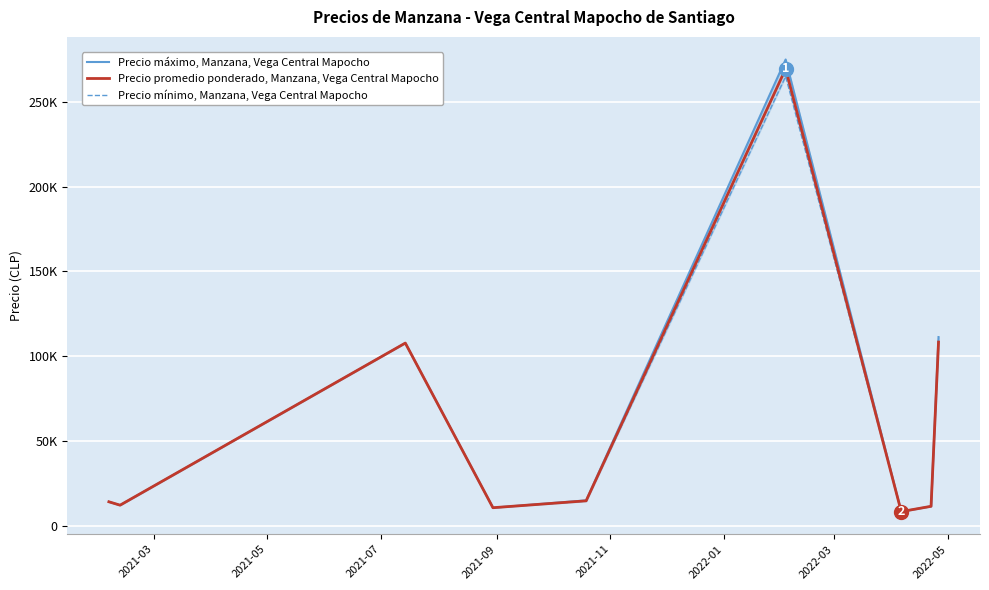

At which category does Precio mínimo, Manzana, Vega Central Mapocho reach its first local peak?

2021-07